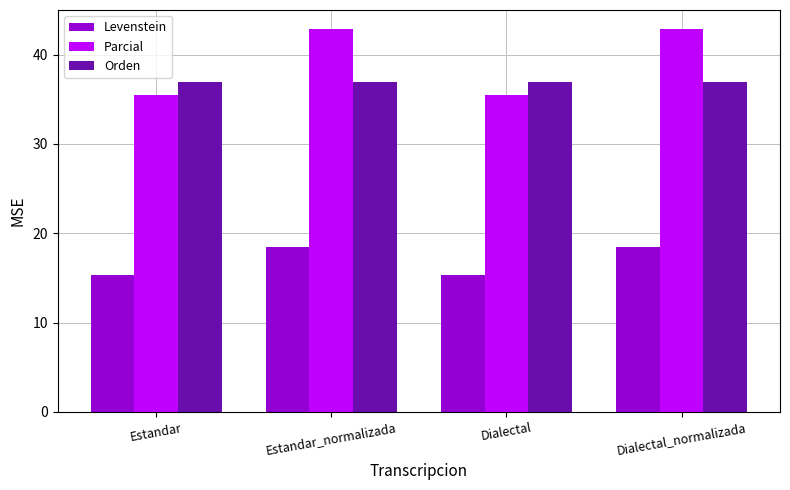

True or false: Levenstein has a value of 30.3 at Estandar_normalizada.

False